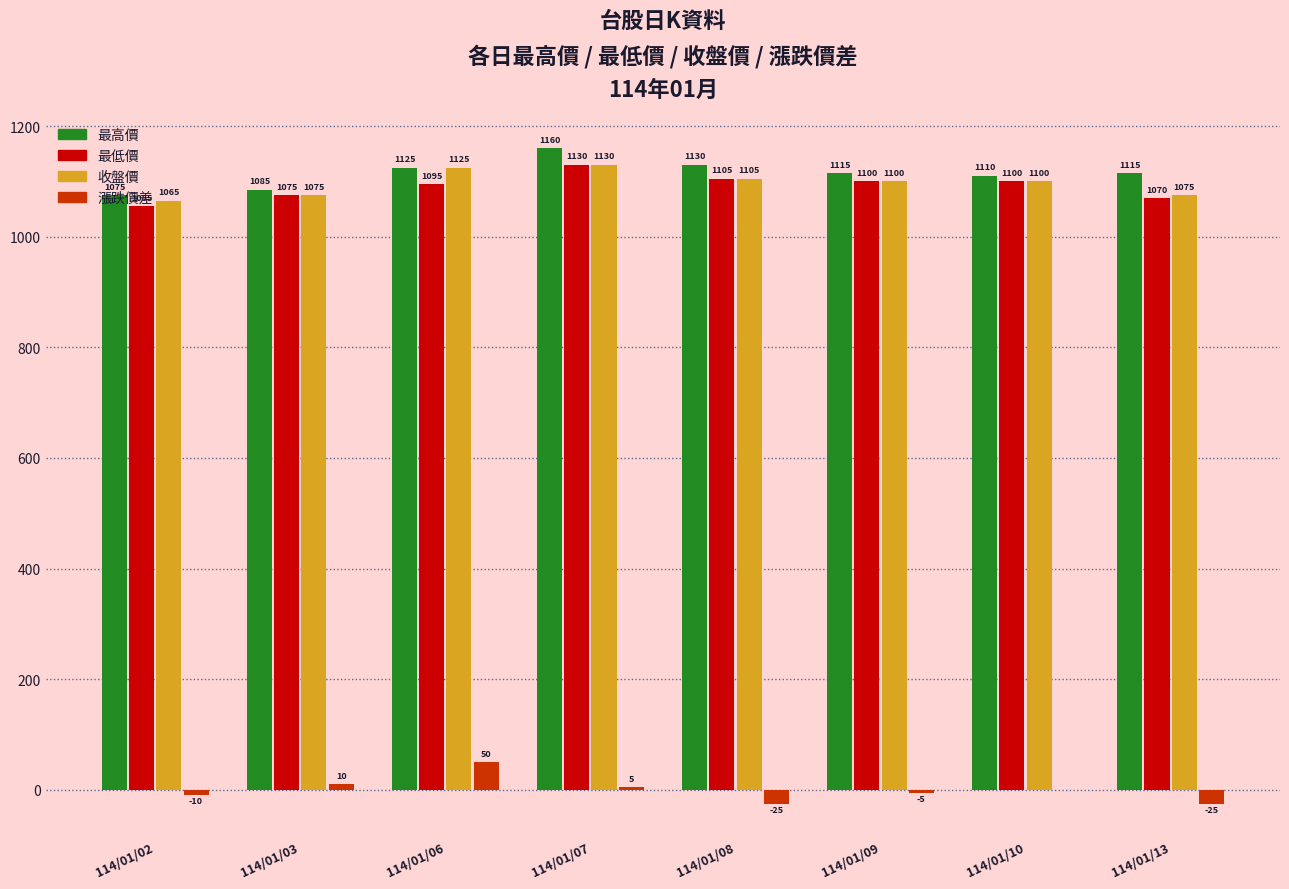

Which series has the largest range (max minus min)?

最高價